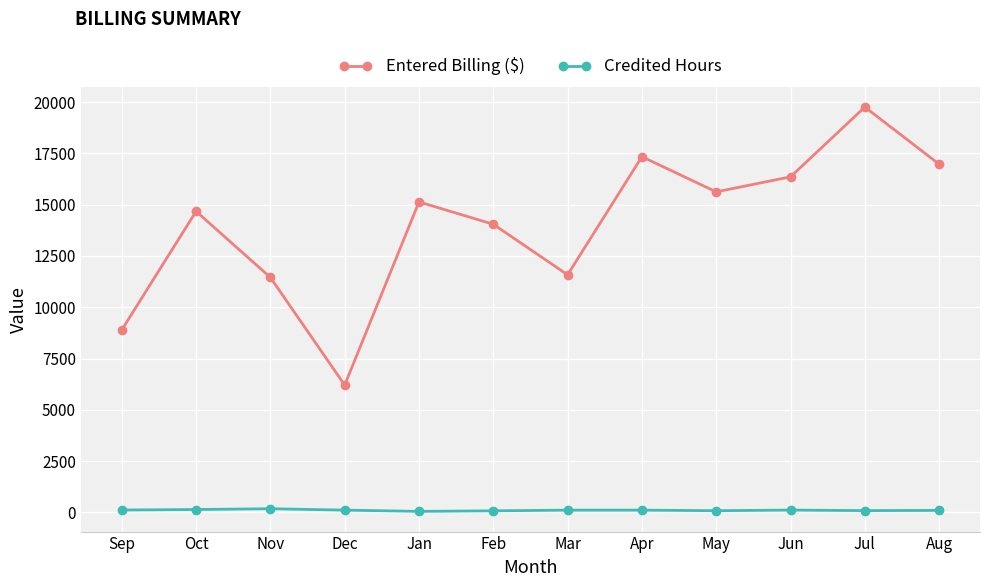

What is the sum of all Entered Billing ($) values?

168067.0